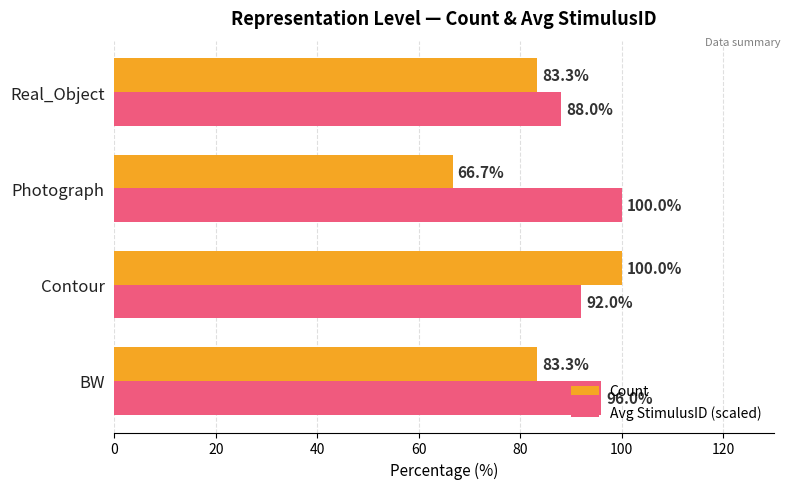

Which category has the highest value in the Count series?

Contour